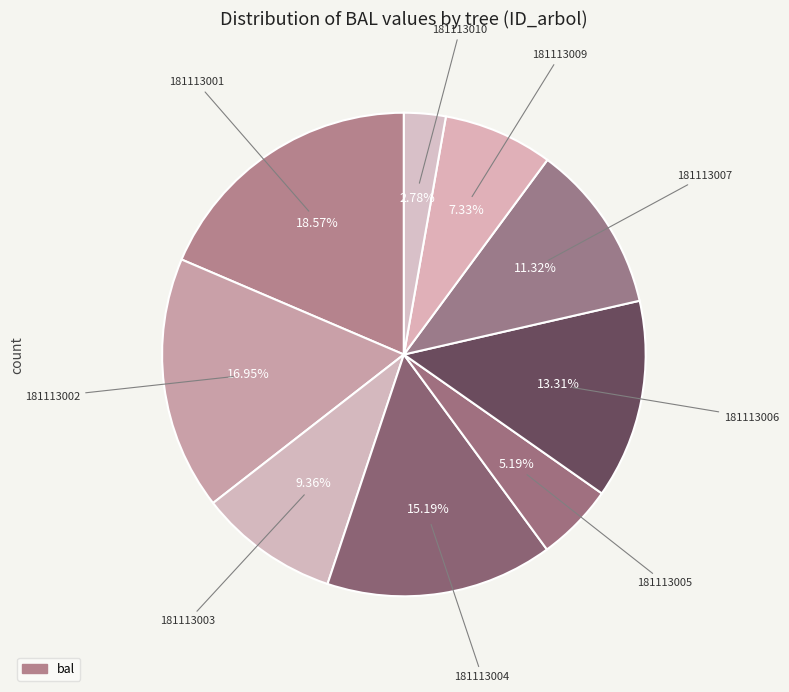

How many slices are in this pie chart?

9